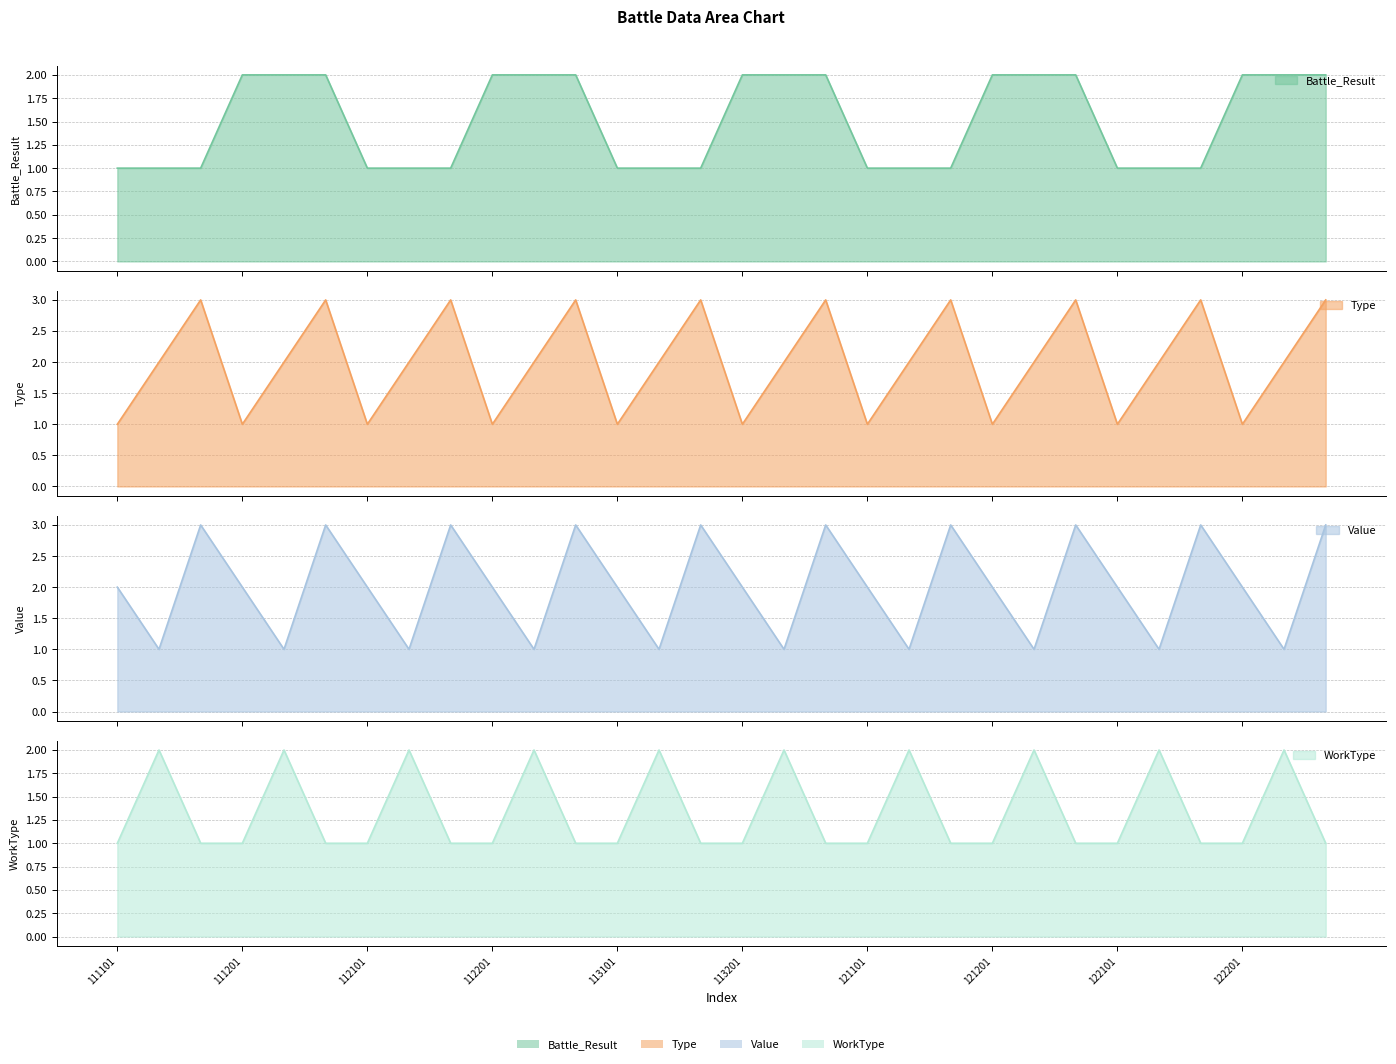

What is the total value across all series at 113103?

8